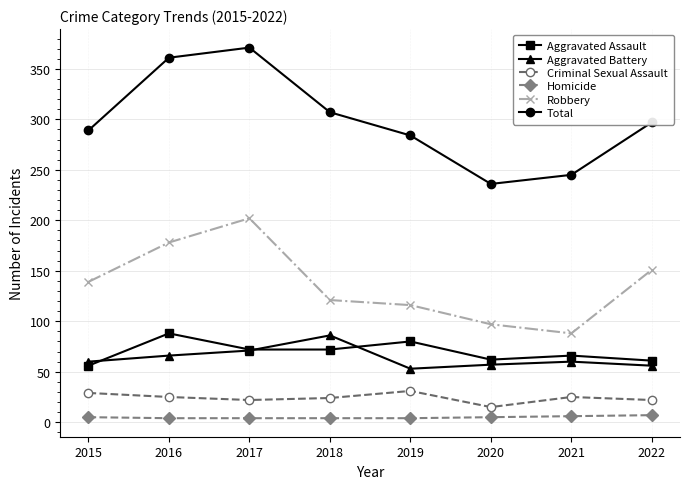

Which category has the highest value across all series?

2017